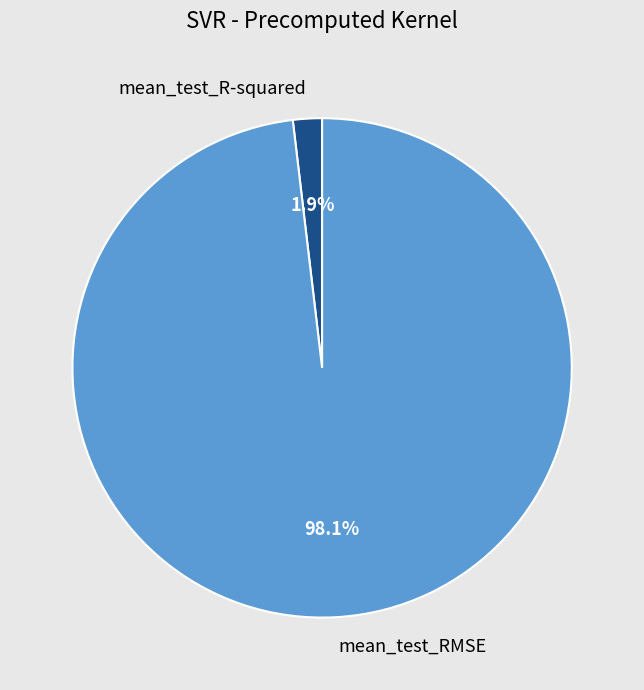

To the nearest percent, what portion does mean_test_R-squared represent?

2%